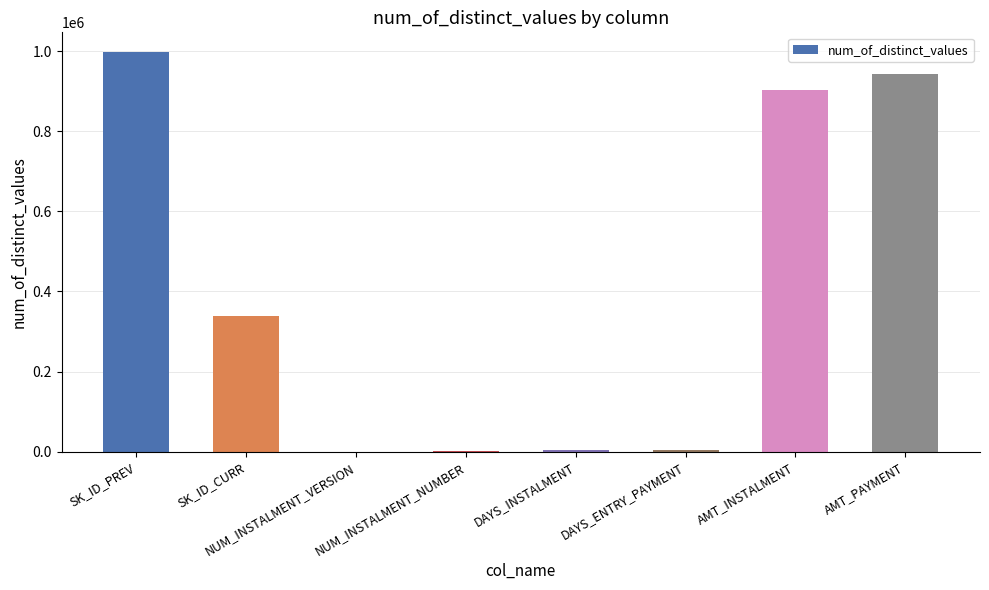

True or false: the data shows 997752 at SK_ID_PREV.

True